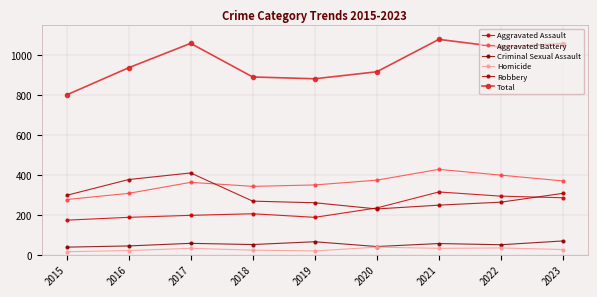

True or false: Aggravated Assault and Aggravated Battery cross at least once.

False